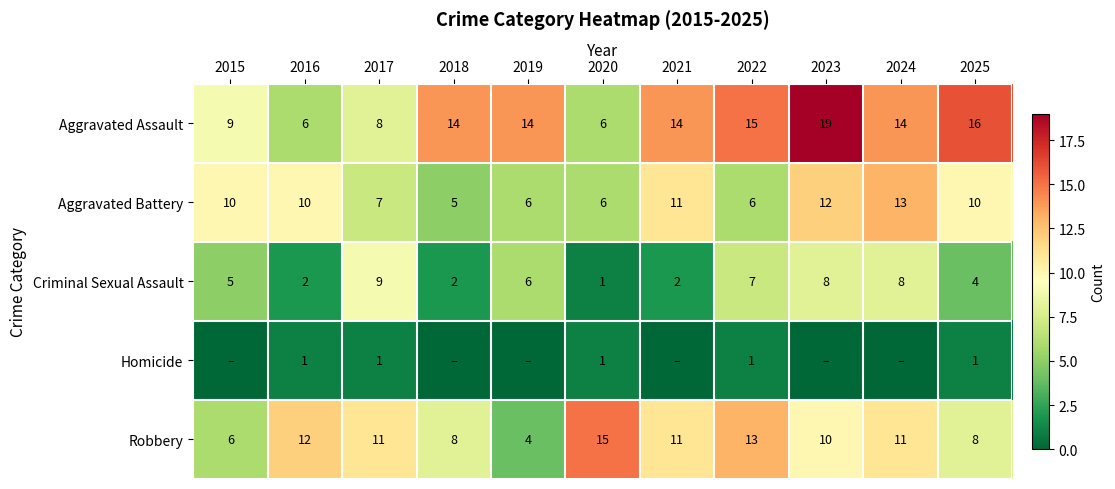

What is the average value of the Criminal Sexual Assault series?

5